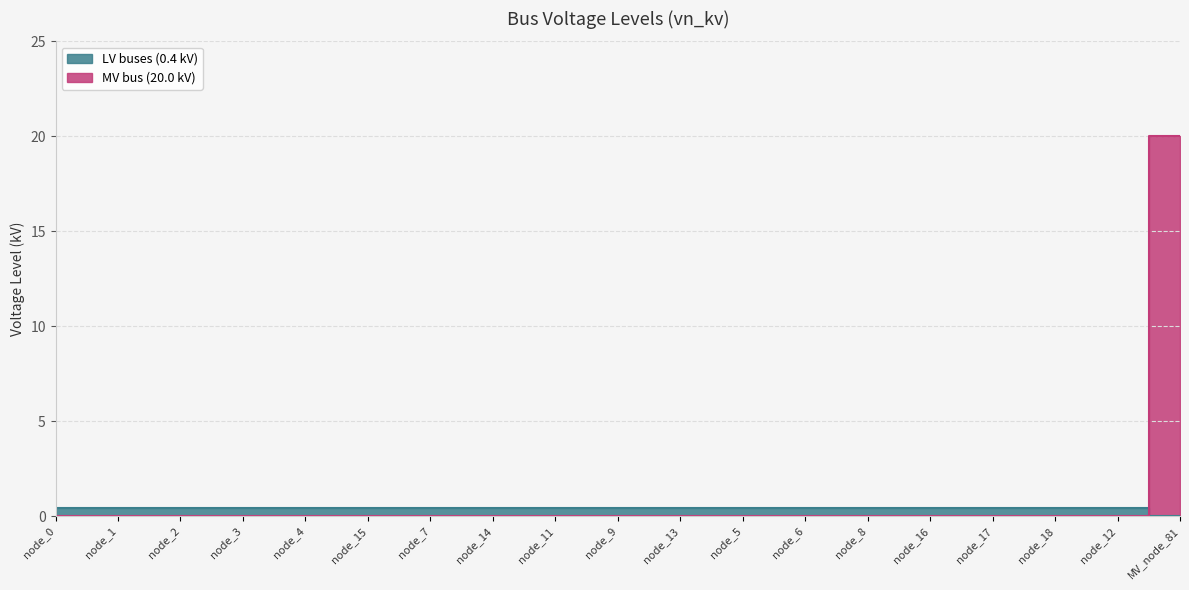

Which label corresponds to the smallest value in the chart?

MV_node_81